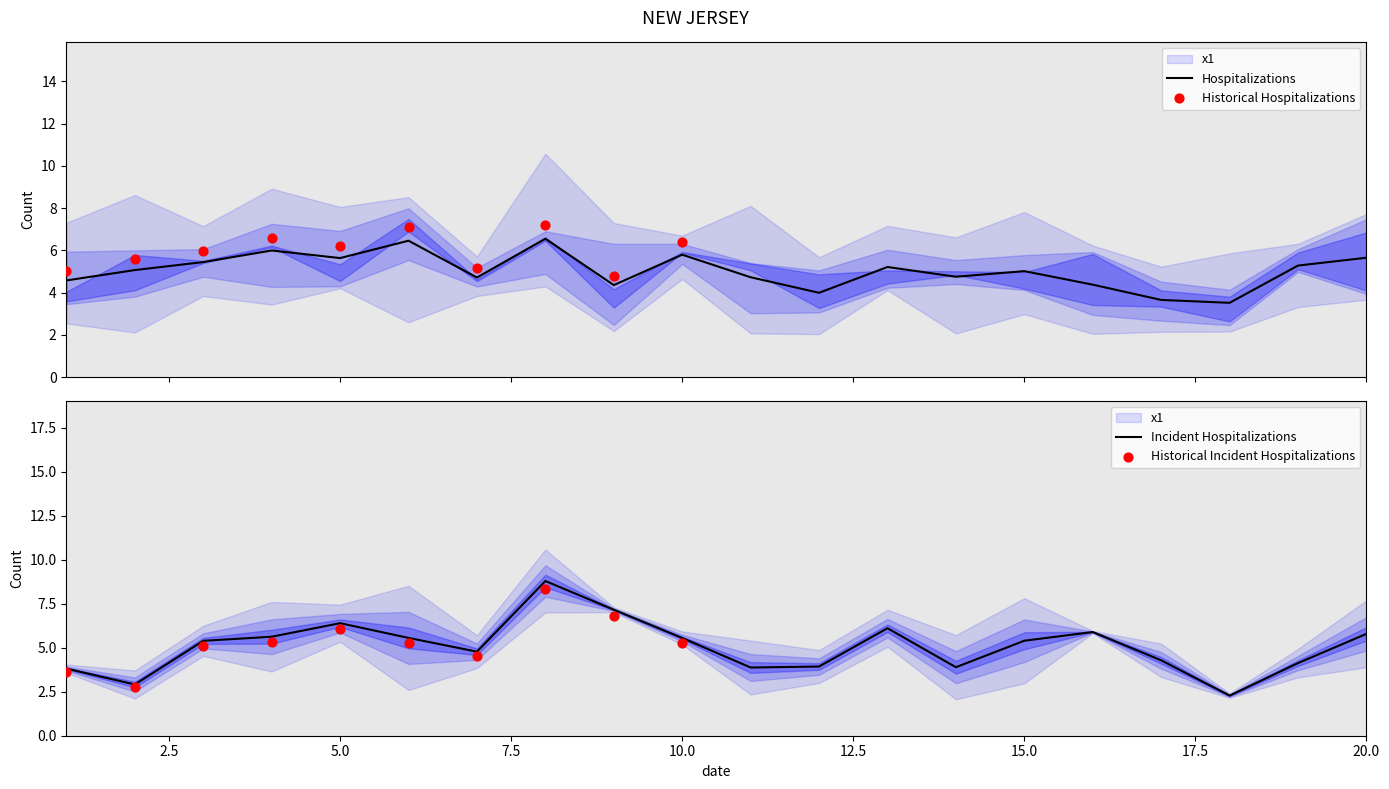

What is the maximum value for Hospitalizations?

6.6